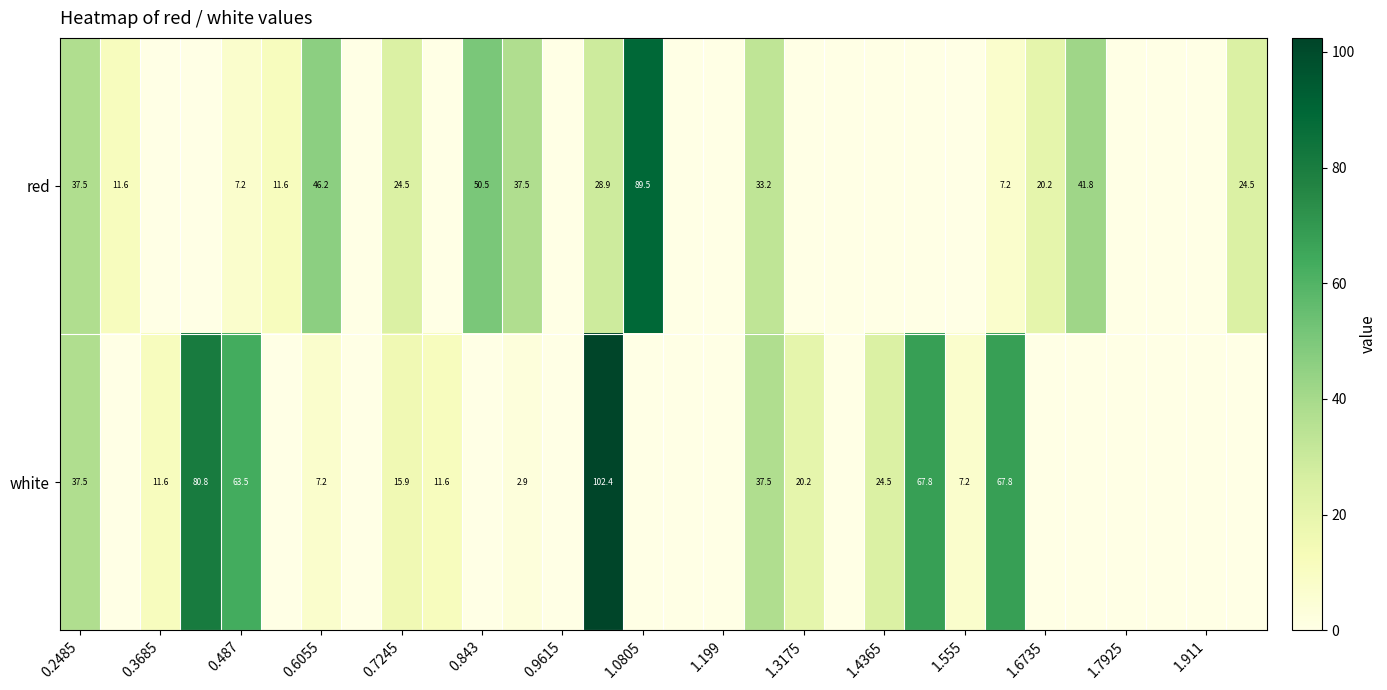

At 0.487, list the series in order from smallest to largest.

red, white